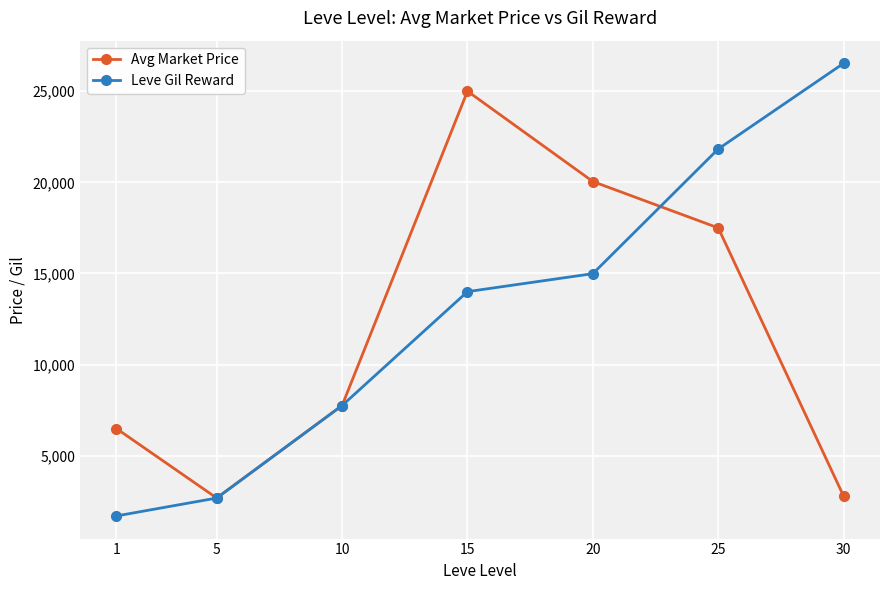

What is the greatest value displayed?

26530.0